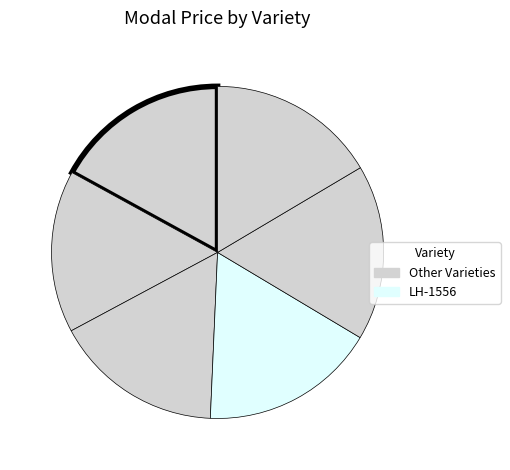

How many slices are in this pie chart?

6